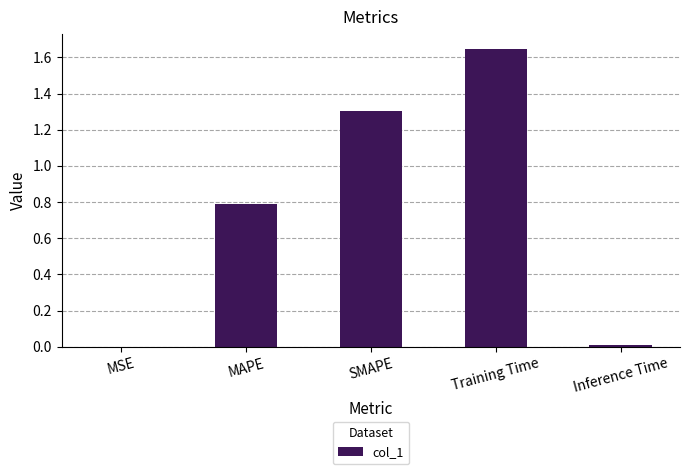

What is the sum of all values?

3.7